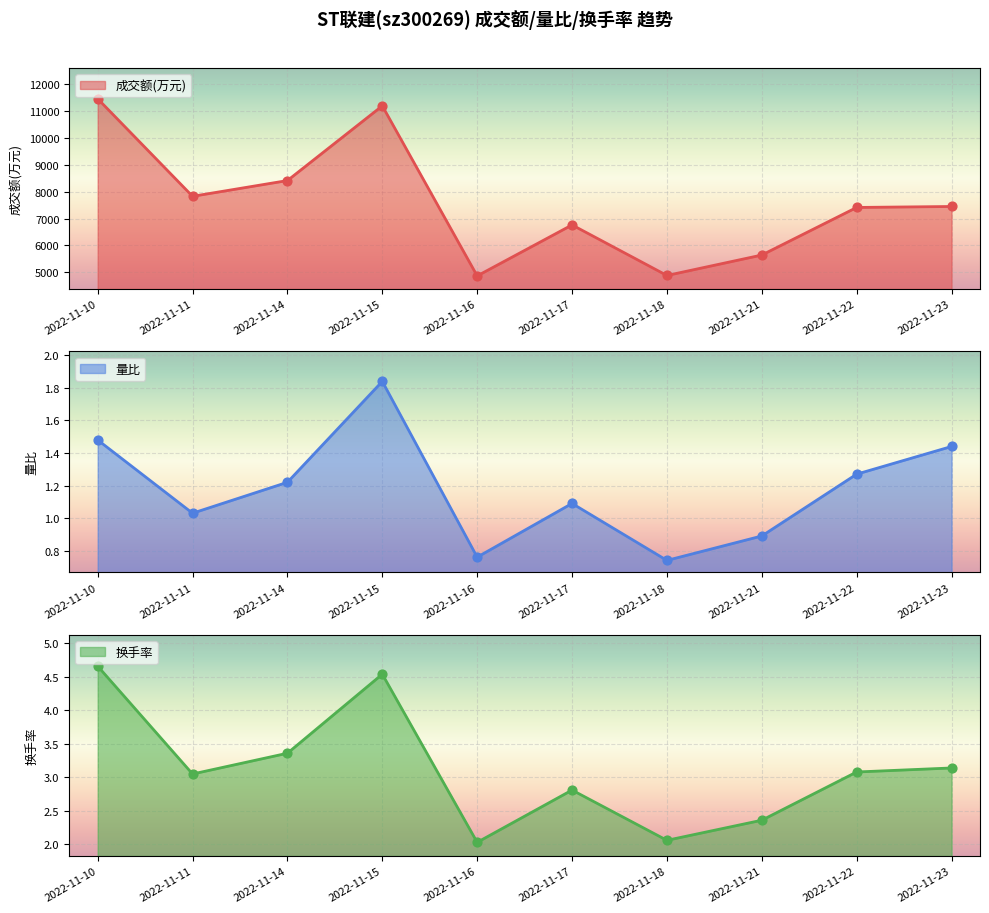

At which category is the sum across all series the highest?

2022-11-10